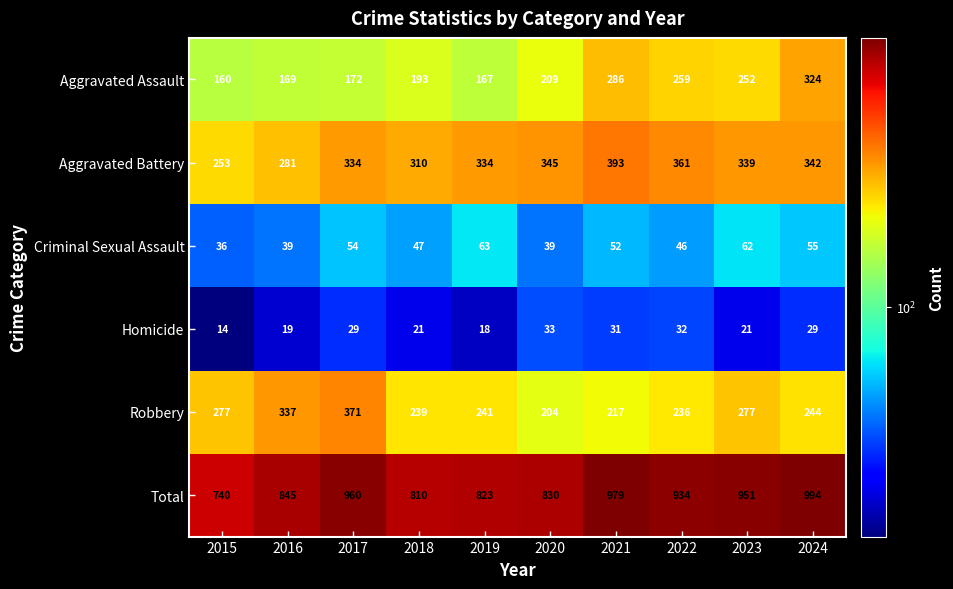

Rank the series by their maximum value, from lowest to highest.

Homicide, Criminal Sexual Assault, Aggravated Assault, Robbery, Aggravated Battery, Total